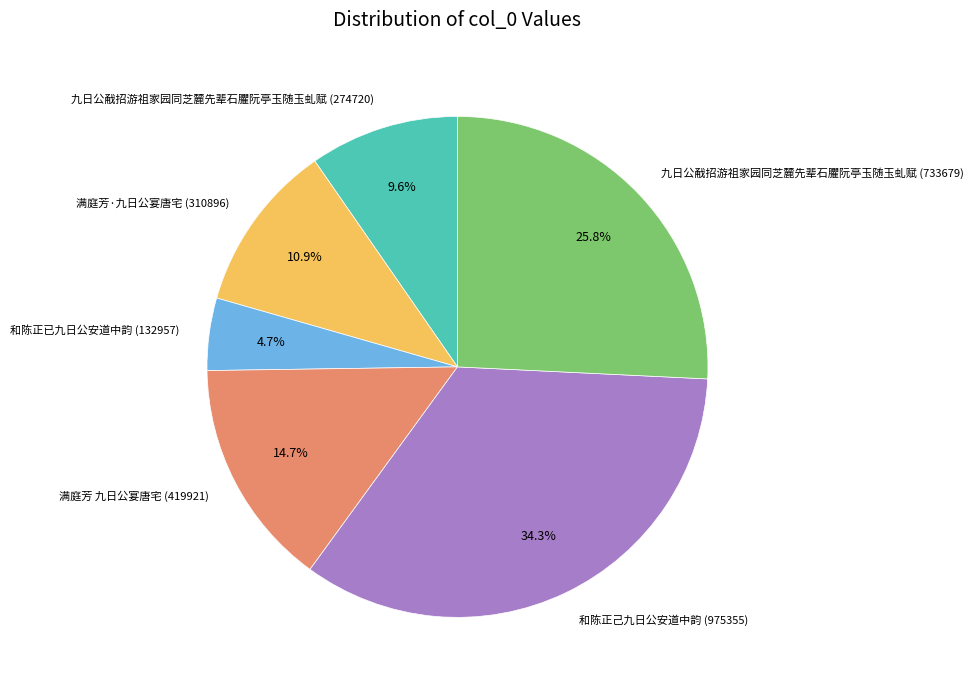

Combined, do 九日公㦷招游祖家园同芝麓先辈石臞阮亭玉随玉虬赋 (733679) and 和陈正己九日公安道中韵 (975355) account for over 50%?

Yes